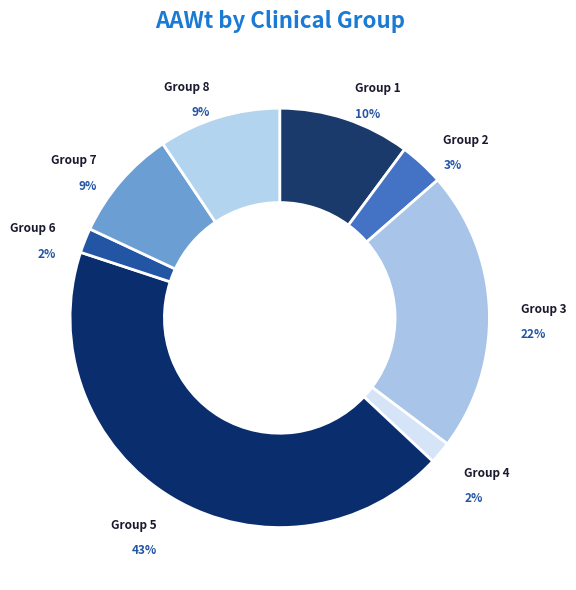

Count the number of slices in the pie.

8